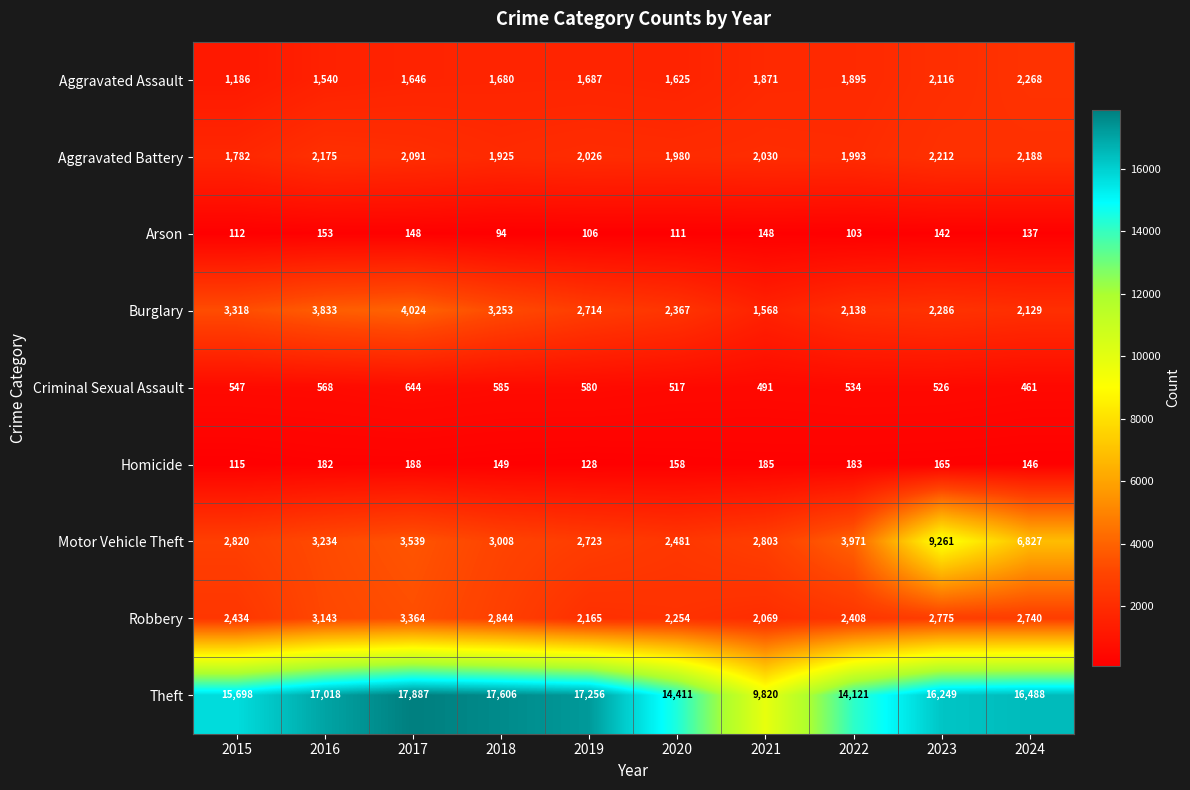

What is the sum of all Robbery values?

26196